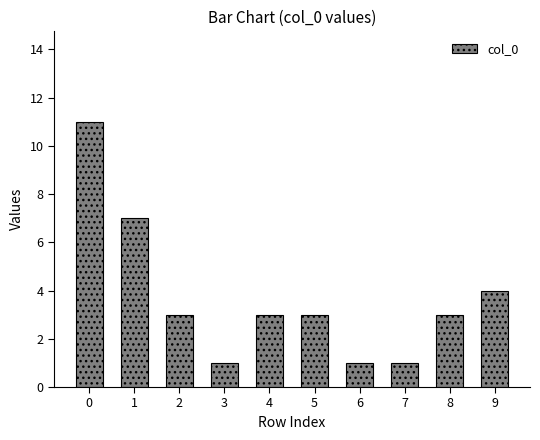

Are the bars horizontal?

No